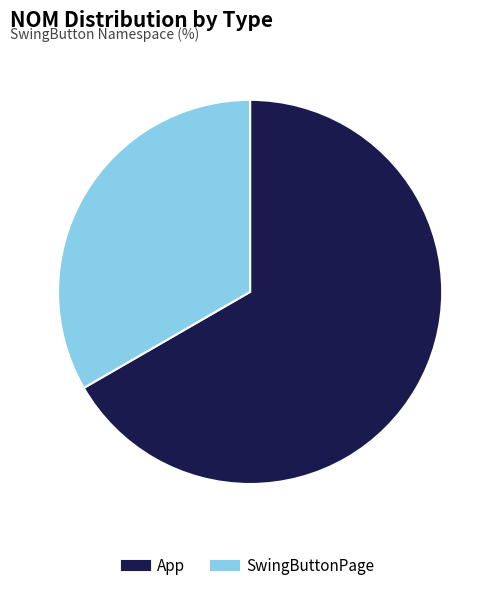

True or false: SwingButtonPage accounts for 27% of the total.

False